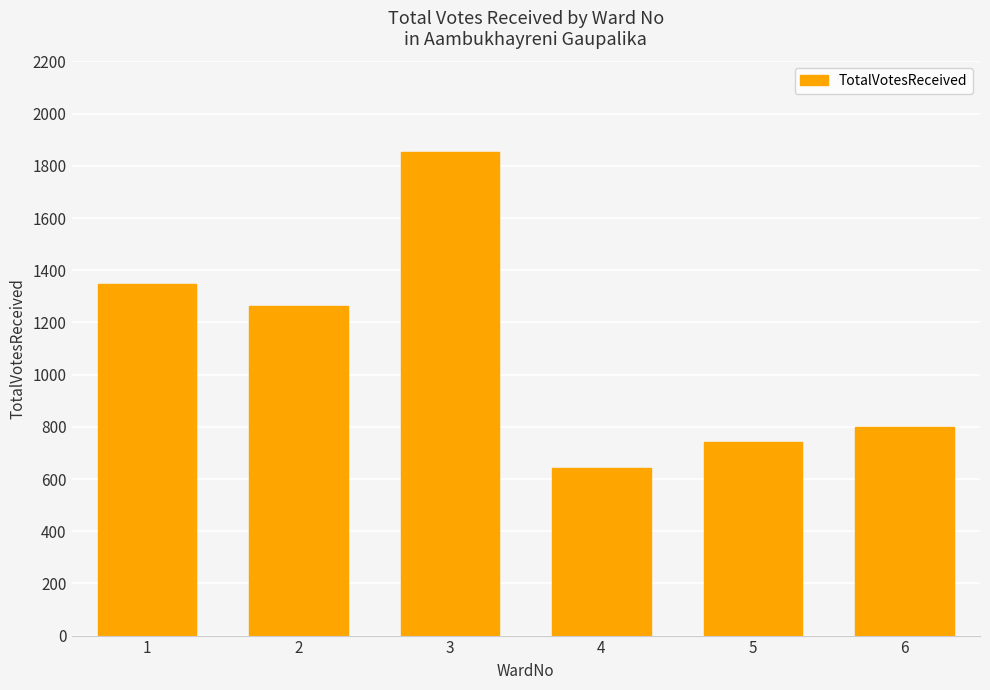

What is the value of the 5th bar from the left?

742